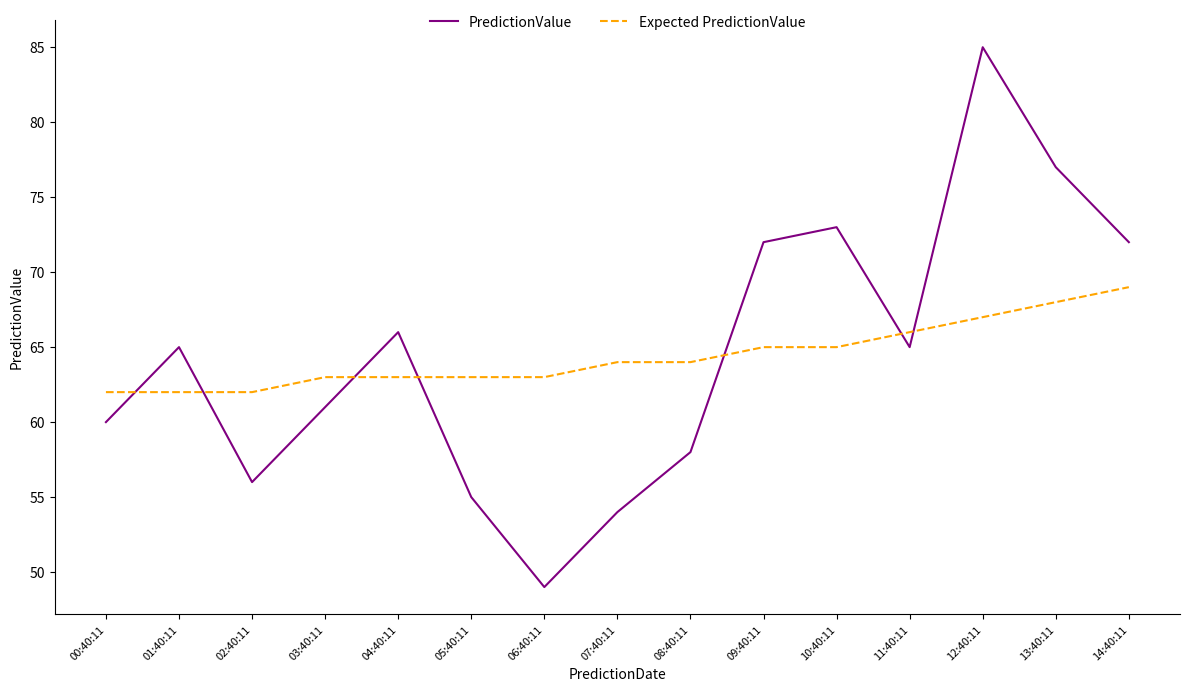

What position from the right is 11:40:11?

4